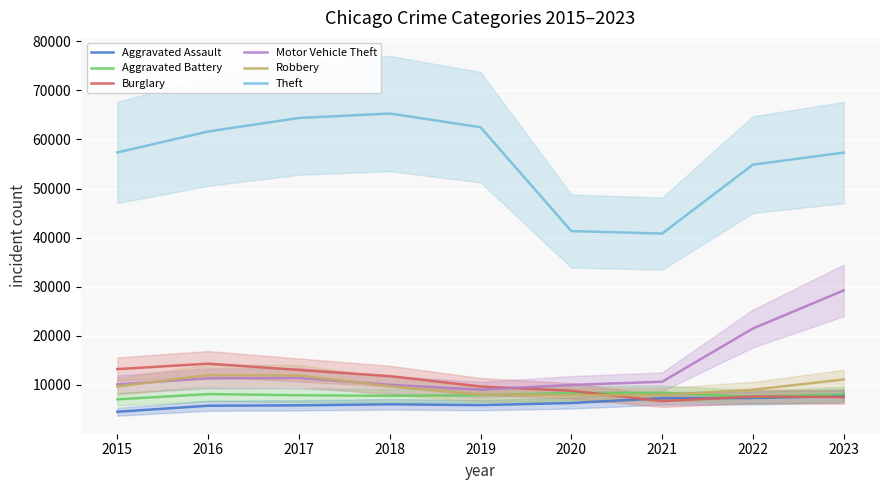

True or false: Aggravated Battery and Theft cross at least once.

False